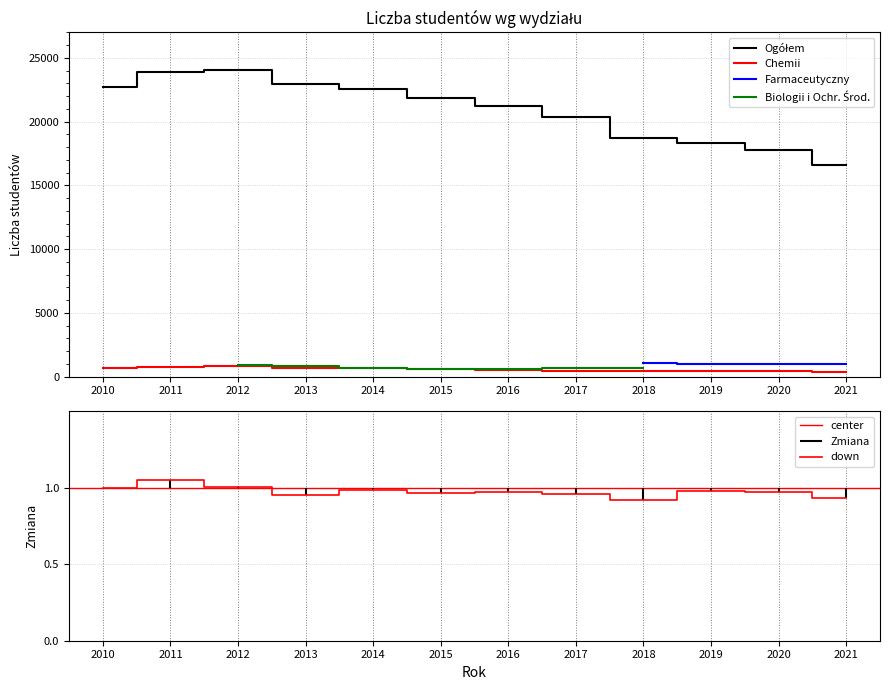

In Ogółem, how many points are higher than both neighbors (excluding endpoints)?

1